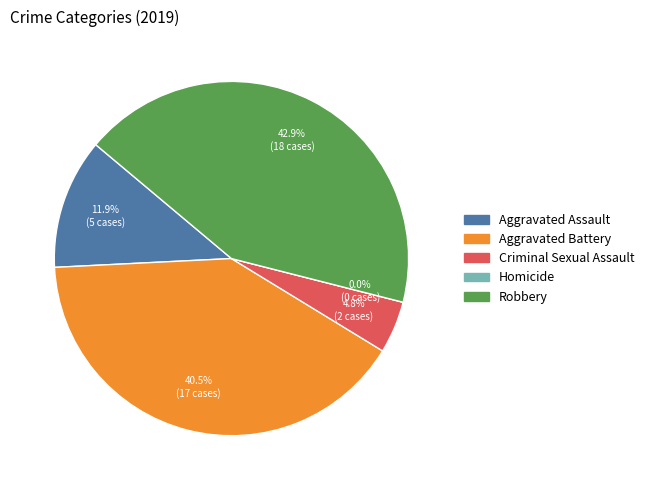

Is there any slice that represents more than half of the pie?

No